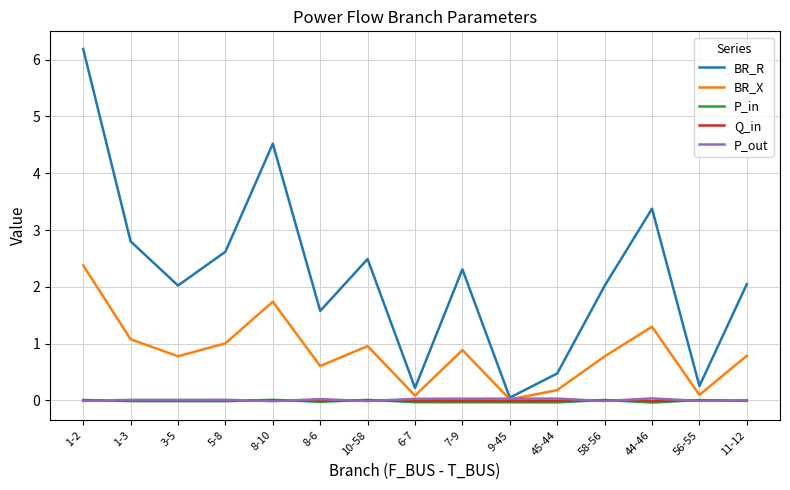

Which series has the widest spread of values?

BR_R